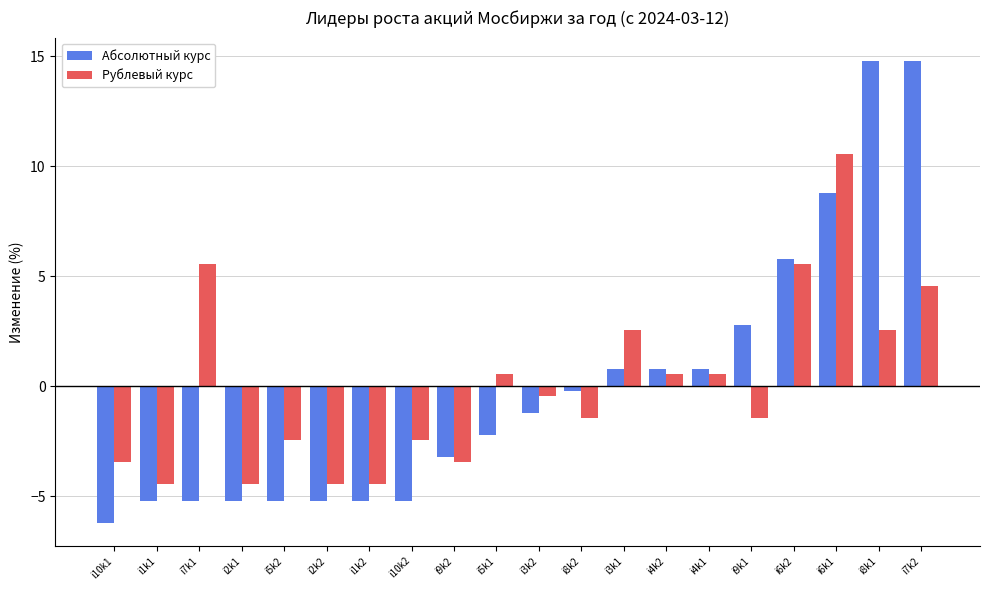

Which series changed the most between i2k2 and i6k1?

Рублевый курс